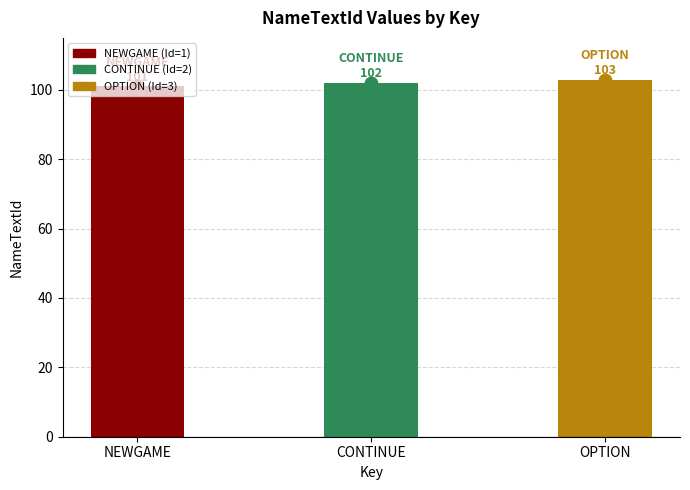

How many bars are there in total?

3